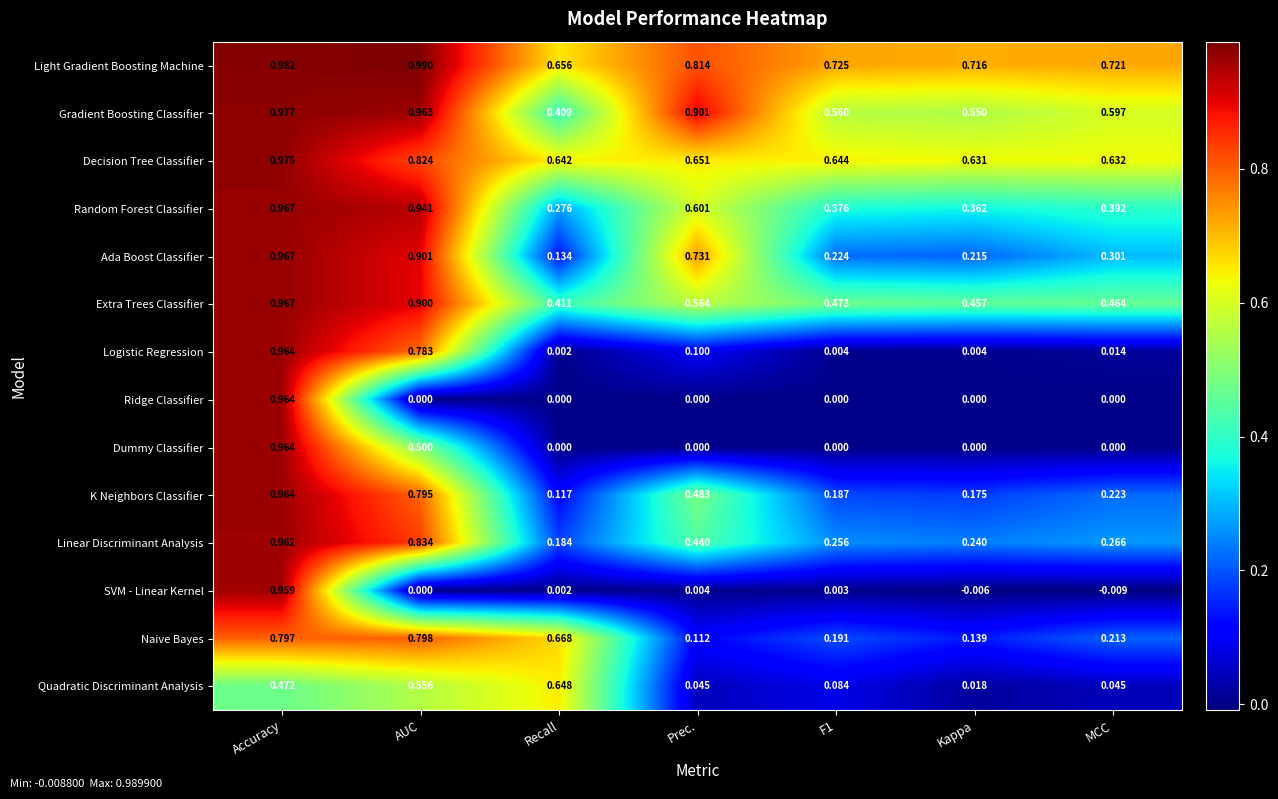

What is the difference between the highest and lowest values at Prec.?

0.9